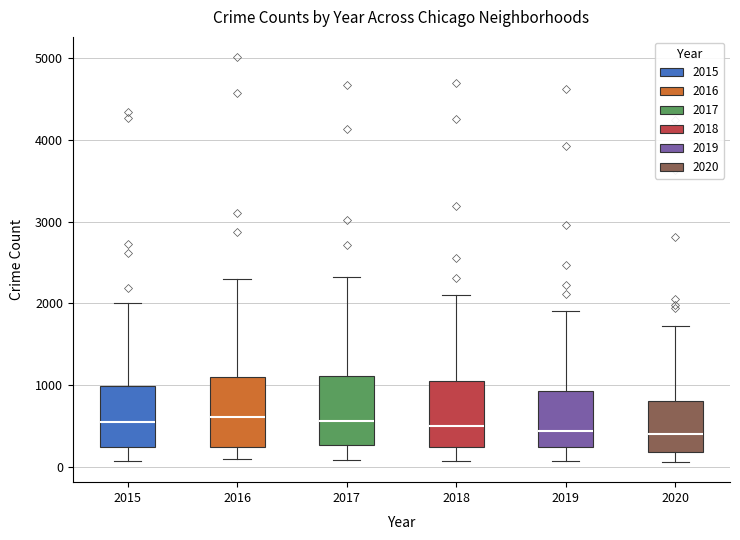

Where does the upper whisker of the box at x = 2017 end on the y-axis? The values are not printed on the chart, so give them approximately, as read against the axis.

2300